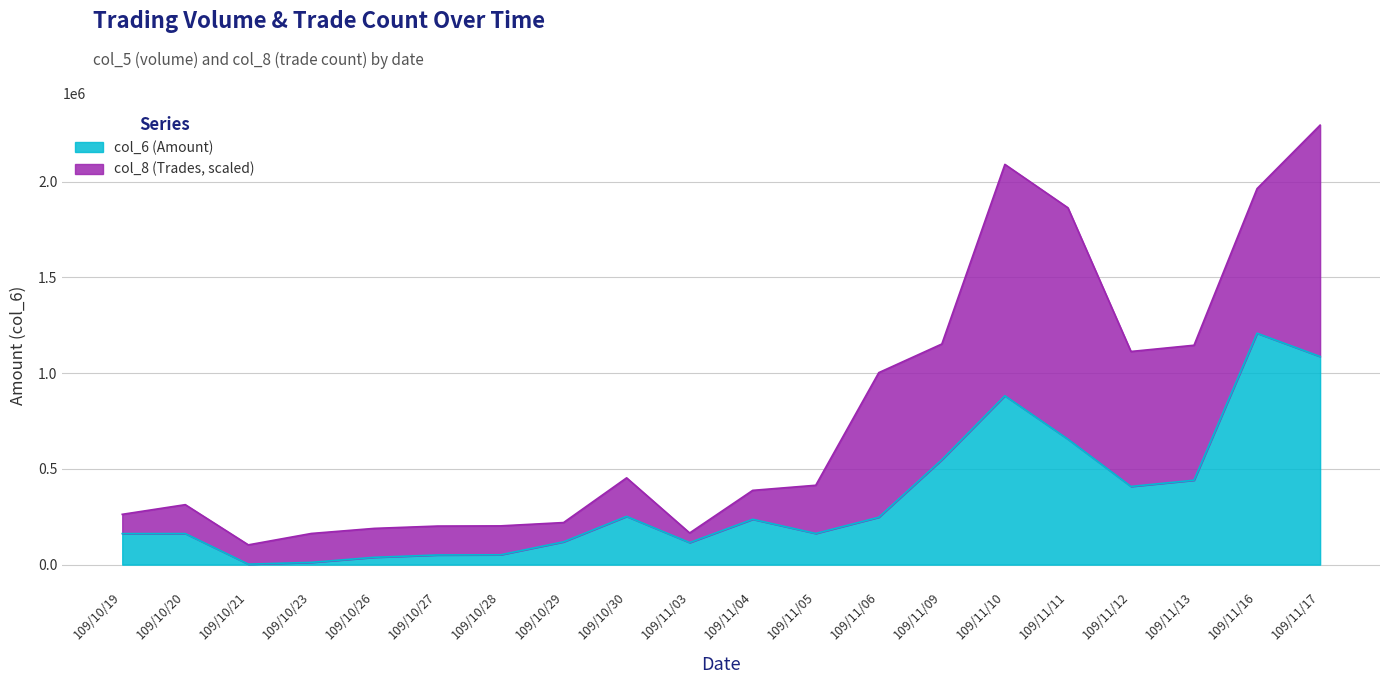

How many interior local peaks (higher than both neighbors) does the data have?

5